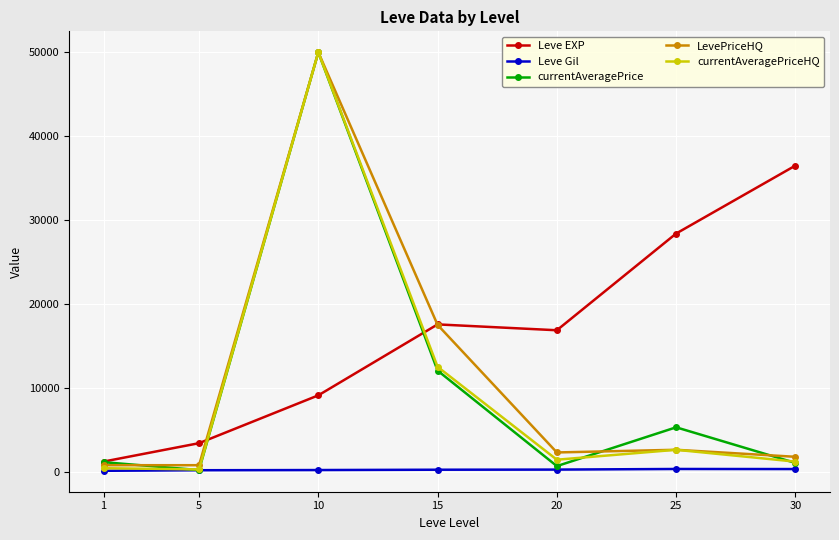

What is the approximate value of LevePriceHQ at 15?

17506.3